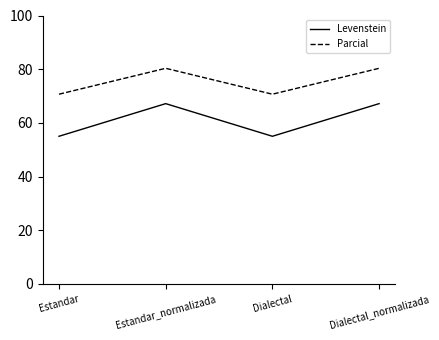

What is the smallest value displayed?

55.0